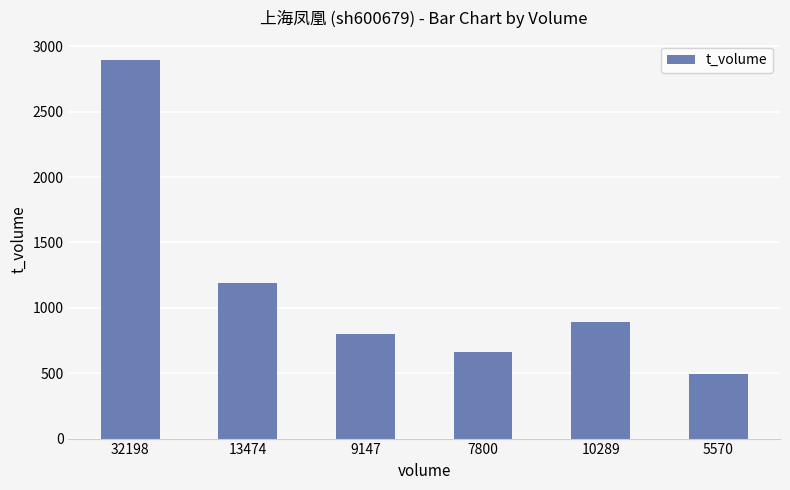

Rank the categories by value from highest to lowest.

32198, 13474, 10289, 9147, 7800, 5570